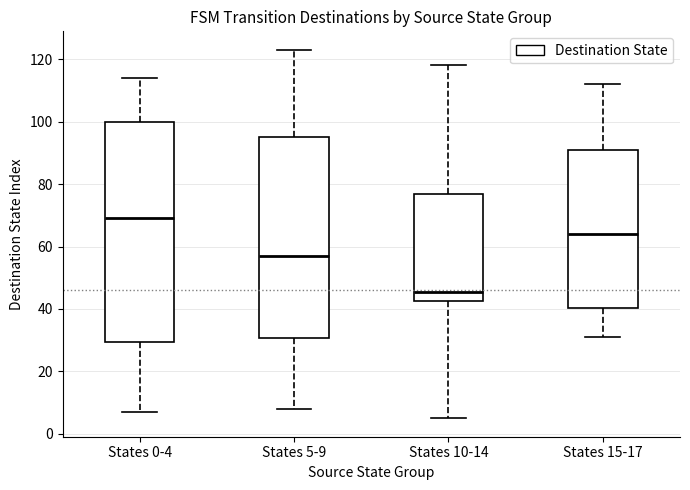

Where is the lower edge of the box for States 10-14 on the y-axis? The values are not printed on the chart, so give them approximately, as read against the axis.

42